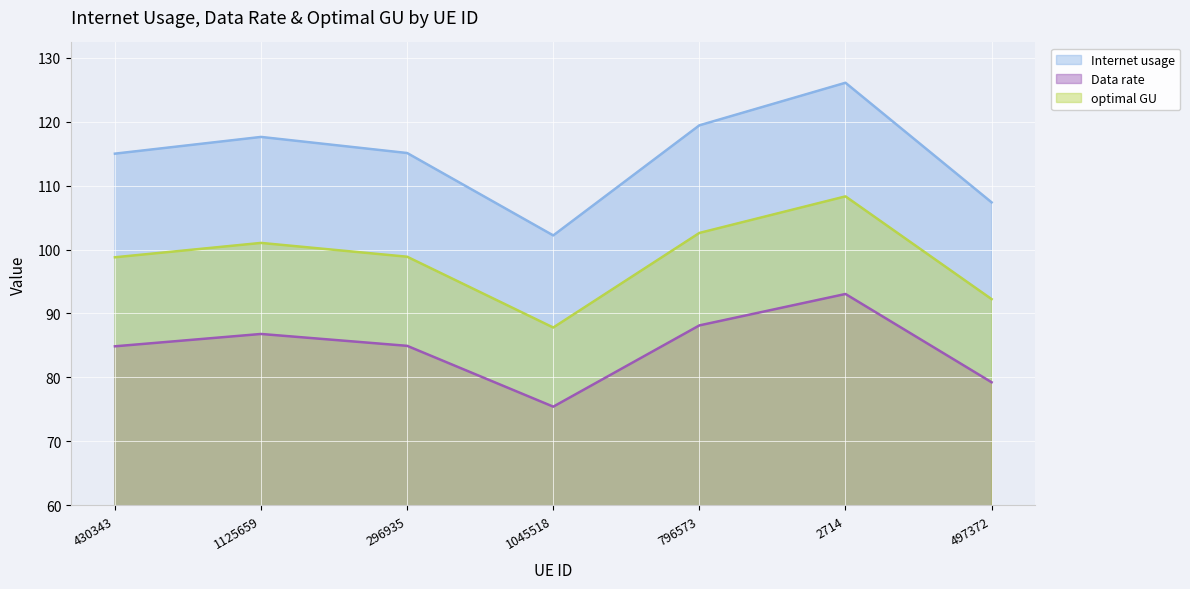

True or false: Internet usage and optimal GU intersect in this chart.

False